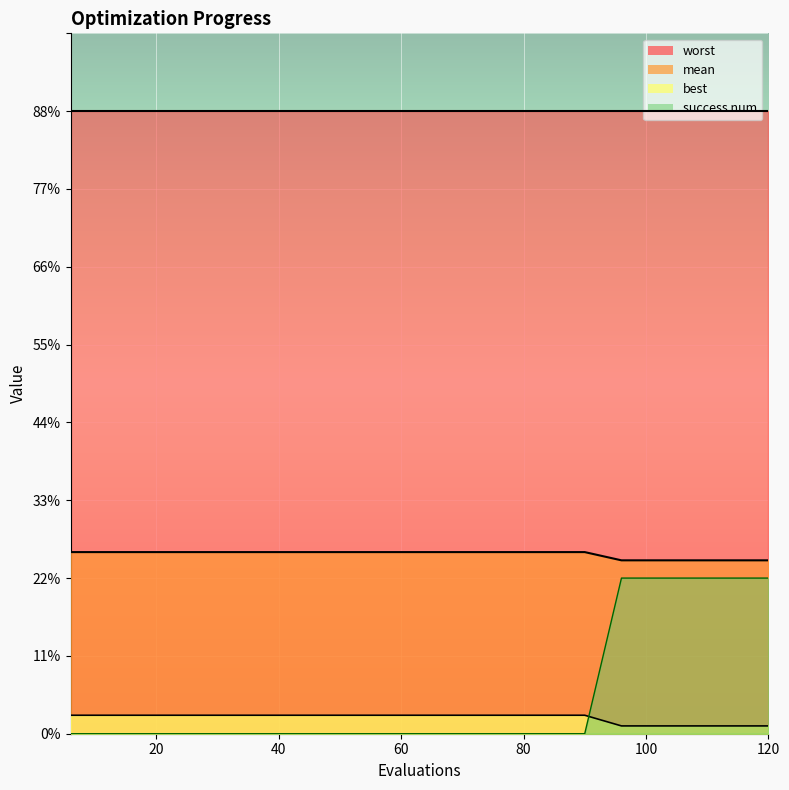

Rank the series by their maximum value, from highest to lowest.

worst, mean, success num, best